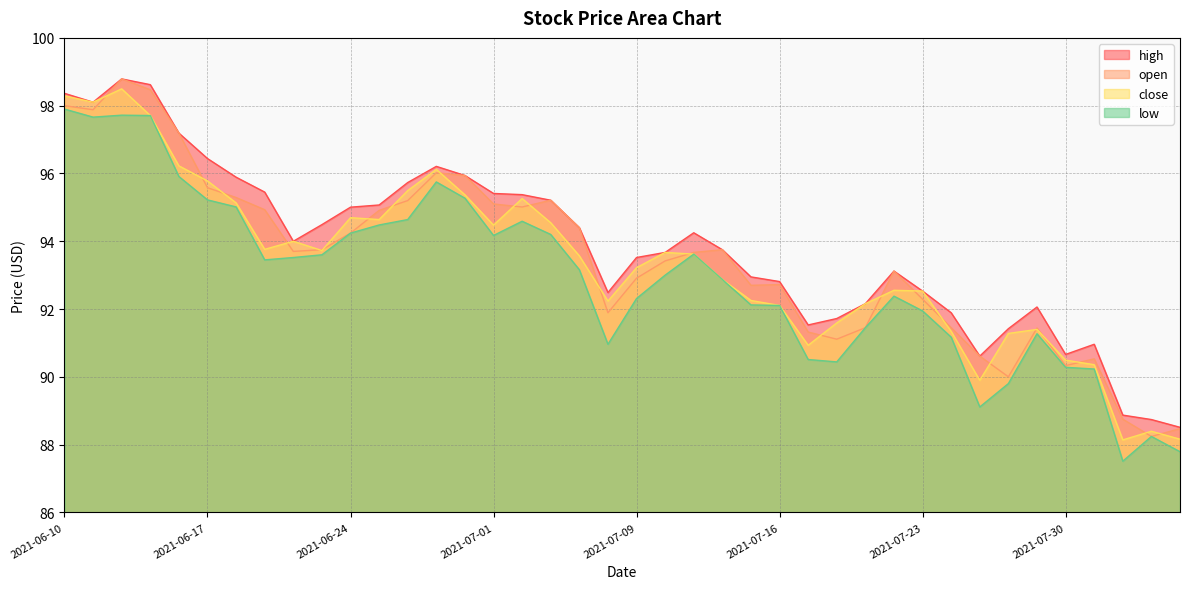

List the series in order of their peak value, highest first.

high, open, close, low